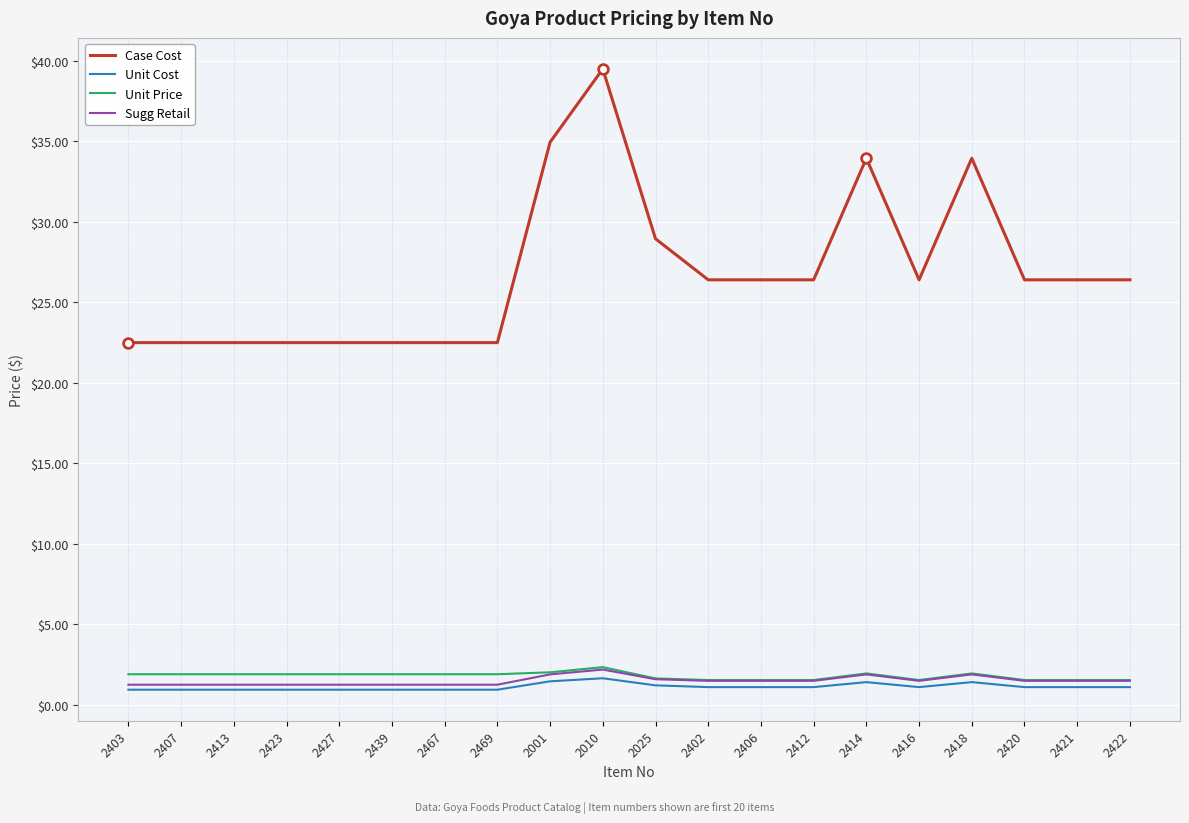

What position from the right is 2001?

12